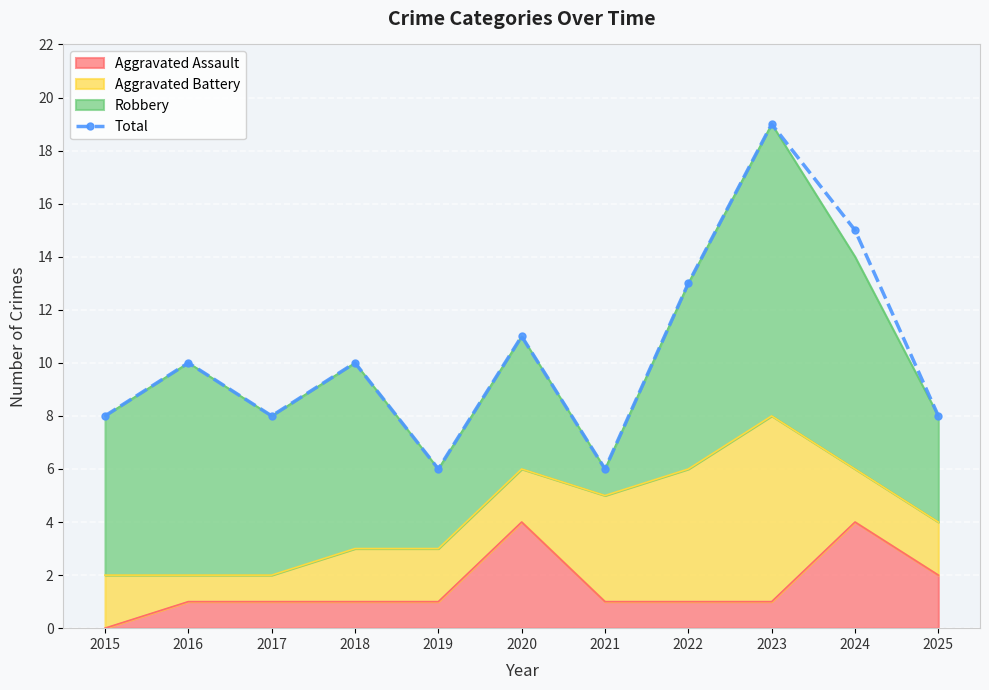

What is the value of the 6th point from the left?

11